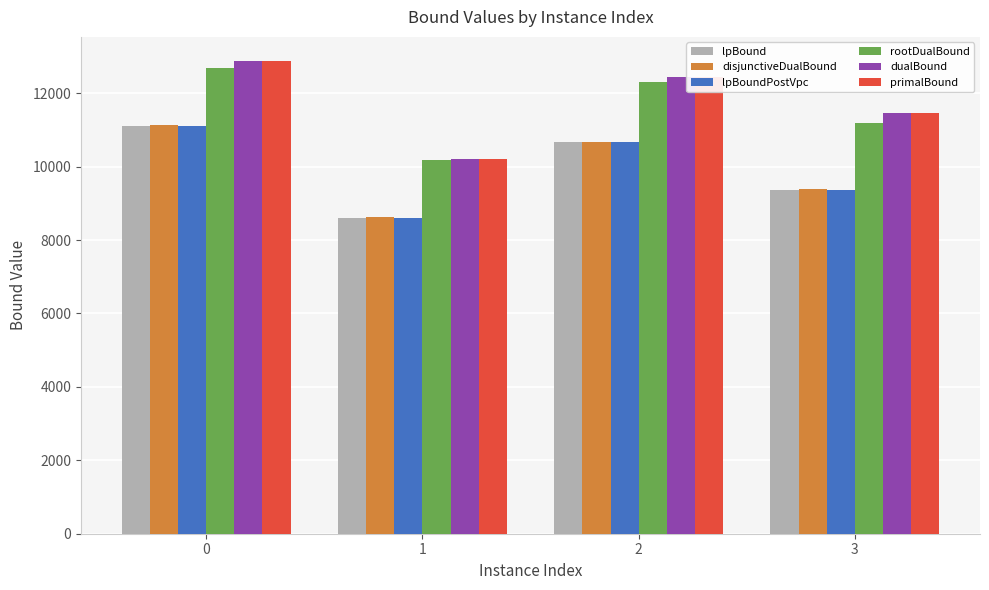

Rank the categories by lpBound value from highest to lowest.

0, 2, 3, 1